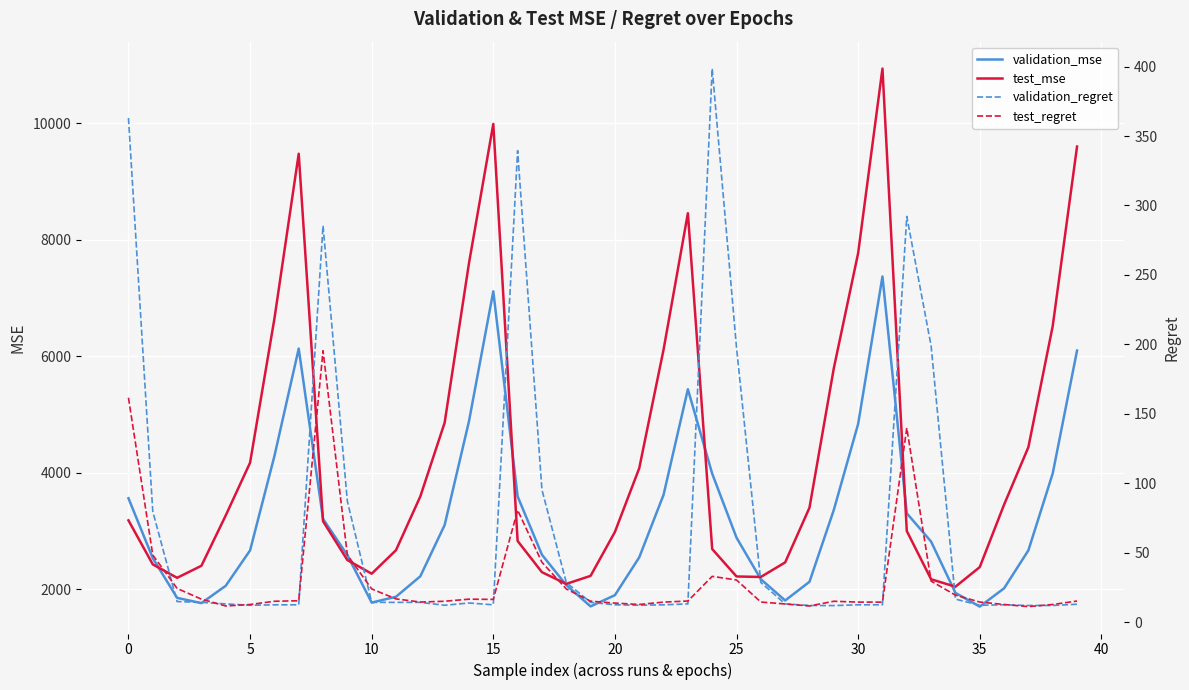

Which label corresponds to the largest value in the chart?

31